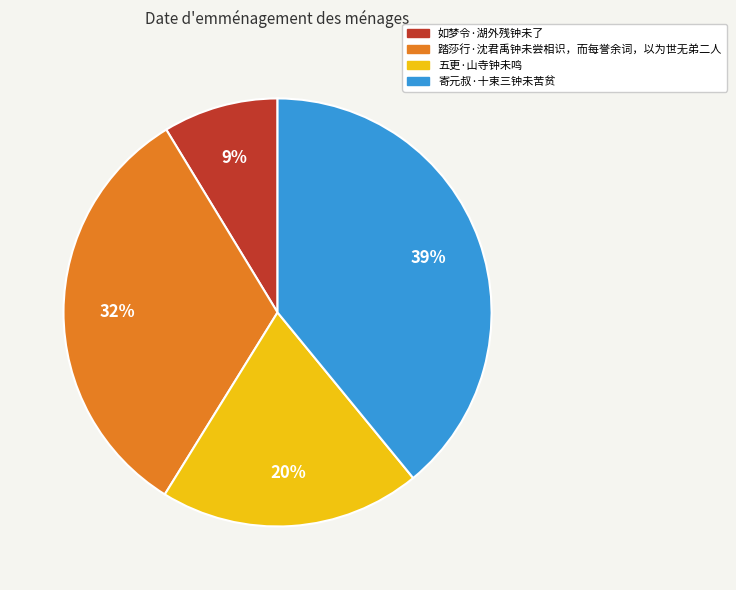

Approximately how many times larger is the value at 五更·山寺钟未鸣 compared to 踏莎行·沈君禹钟未尝相识，而每誉余词，以为世无弟二人?

0.6